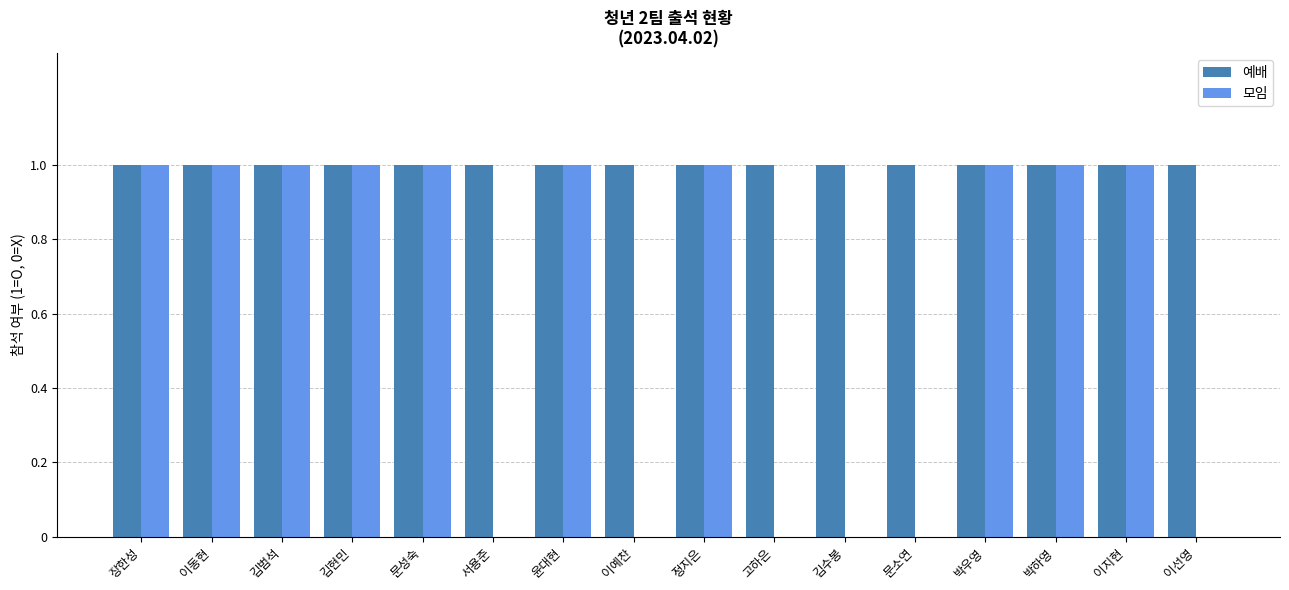

The value of 예배 at 김수봉 is 2. True or false?

False